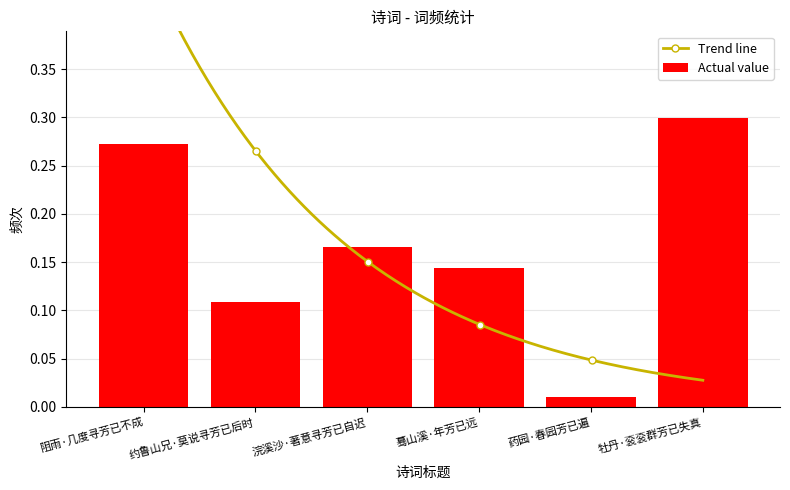

Reading right to left, transcribe all the data shown in this chart.

牡丹·衮衮群芳已失真=0.3	药园·春园芳已遍=0.0	蓦山溪·年芳已远=0.1	浣溪沙·著意寻芳已自迟=0.2	约鲁山兄·莫说寻芳已后时=0.1	阻雨·几度寻芳已不成=0.3